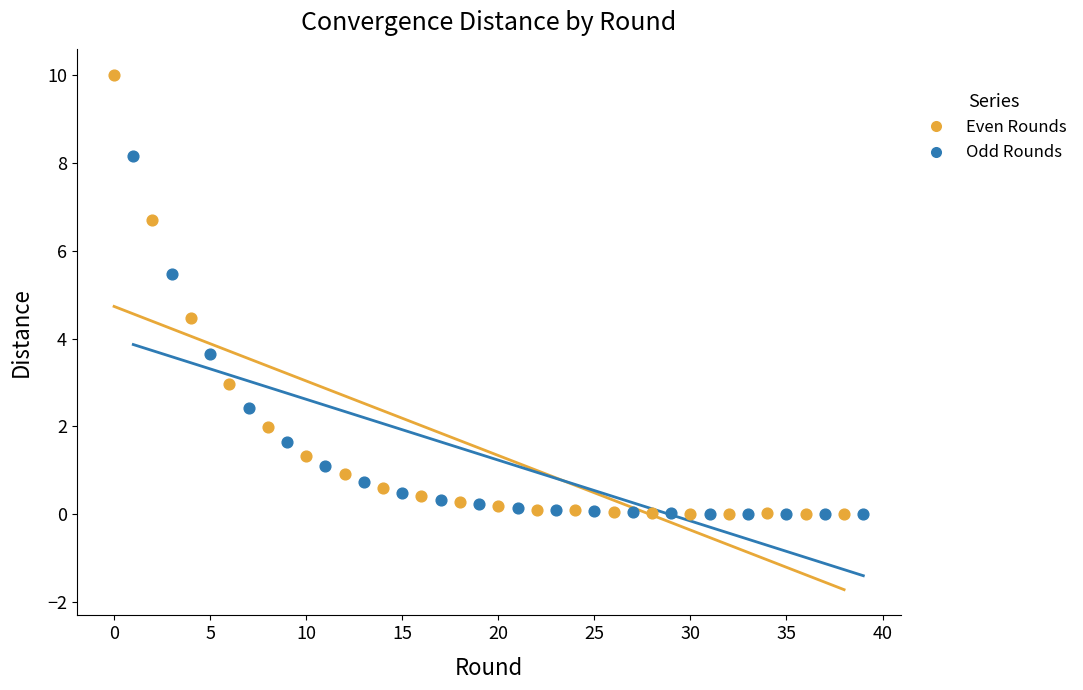

Which series has the widest spread of Y values?

Even Rounds